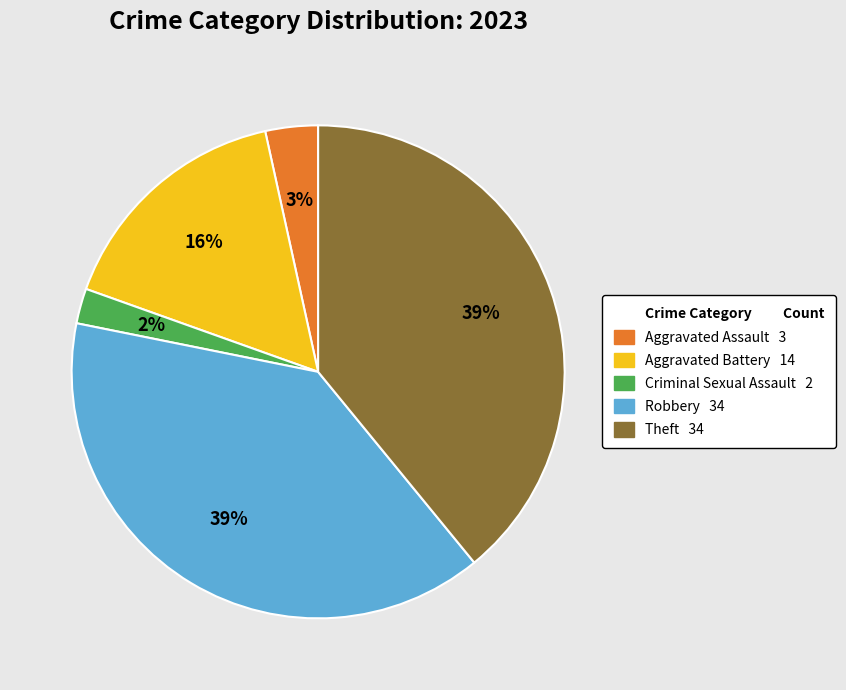

Is there a majority slice in this chart?

No